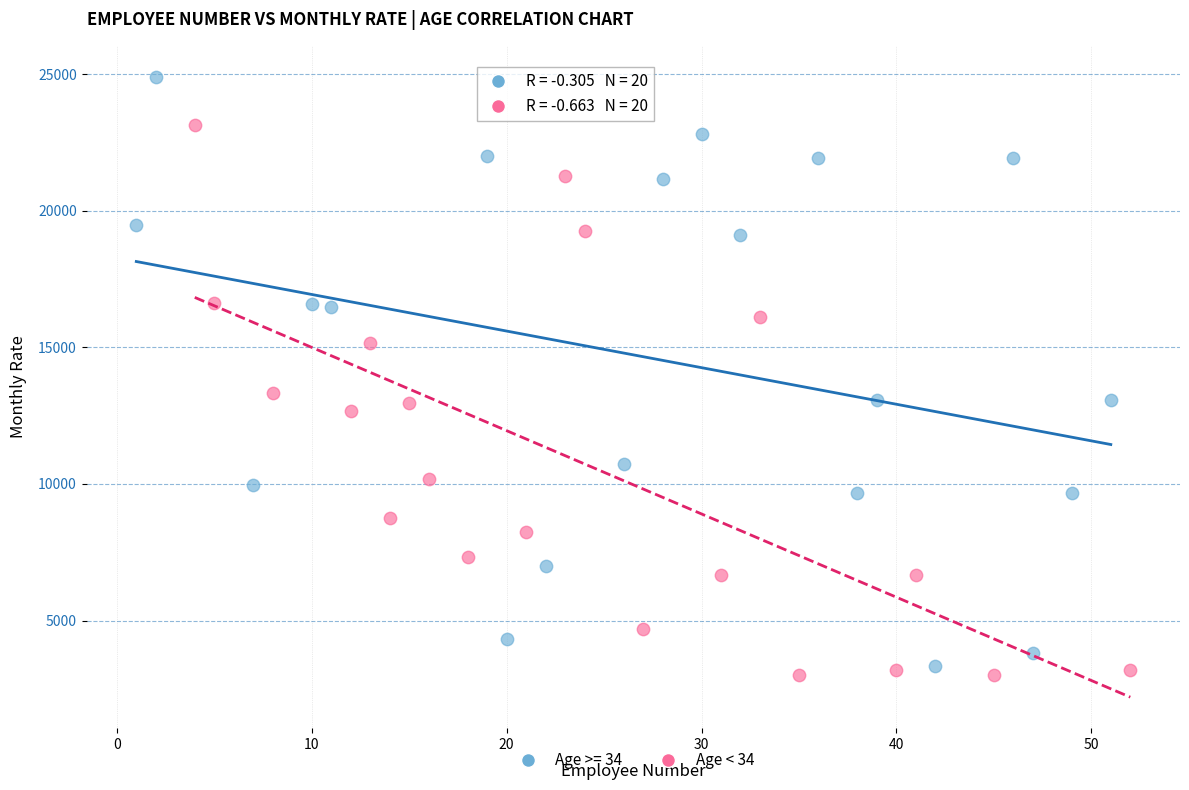

Which series contains the highest Y value?

Age >= 34